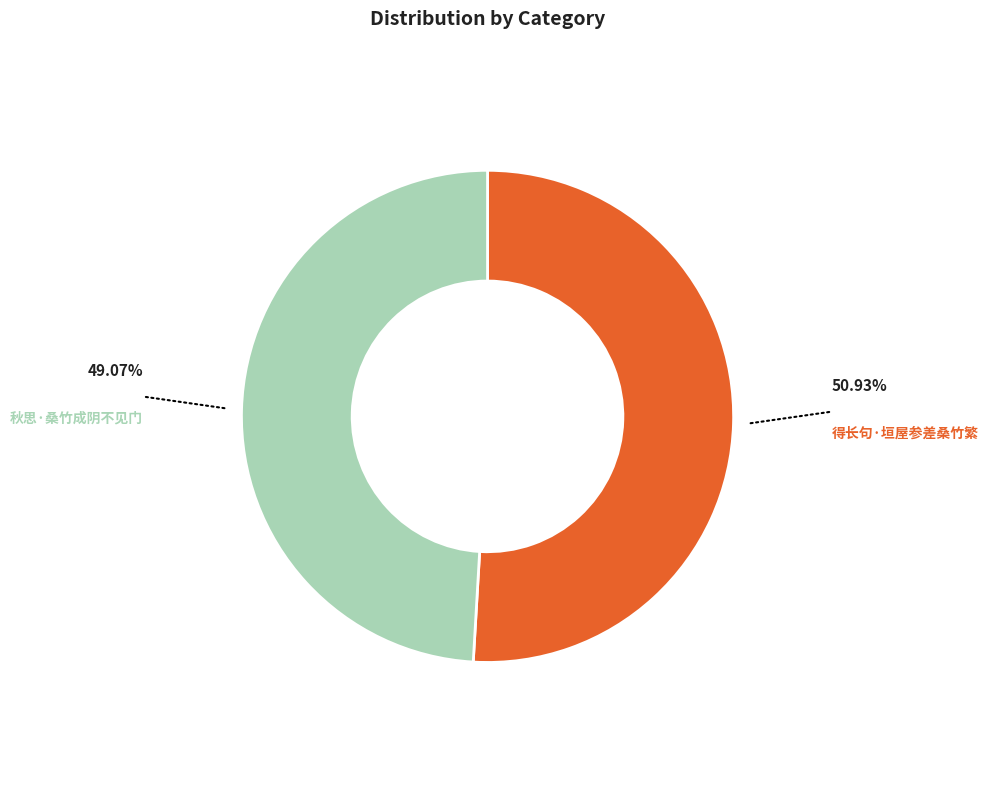

Is there a majority slice in this chart?

Yes